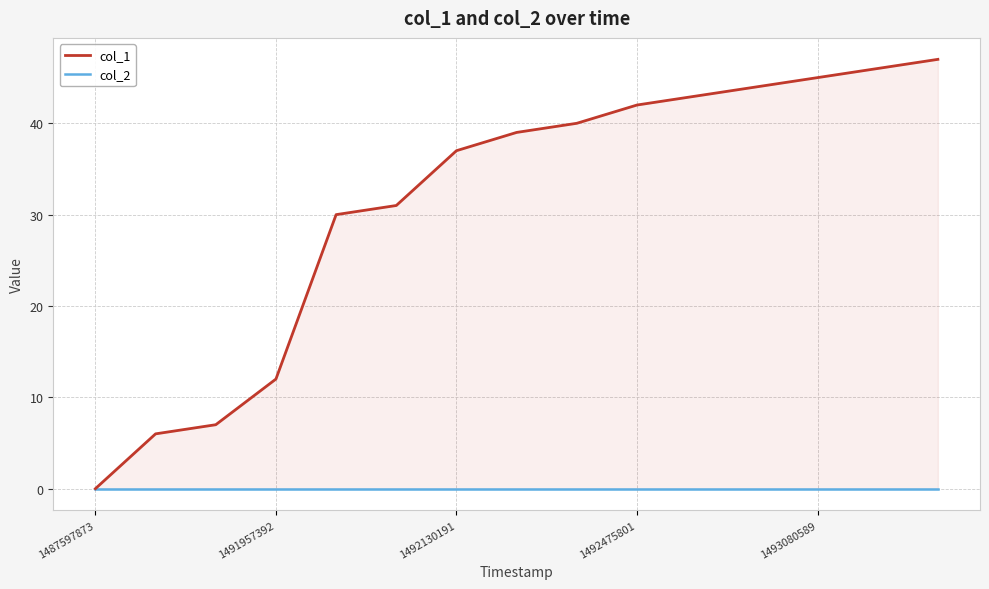

At how many categories does at least one series exceed 46?

1